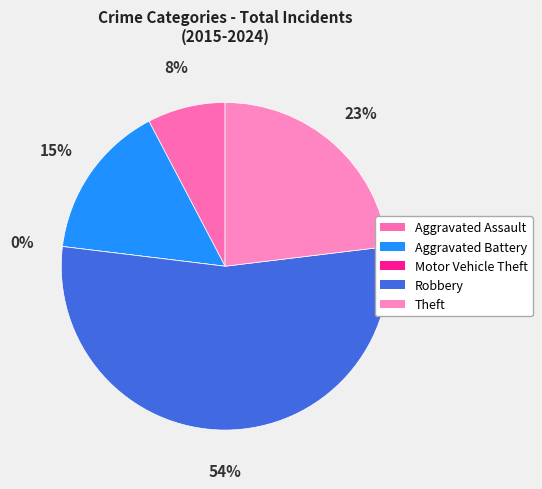

What is the smallest slice in the pie chart?

Motor Vehicle Theft